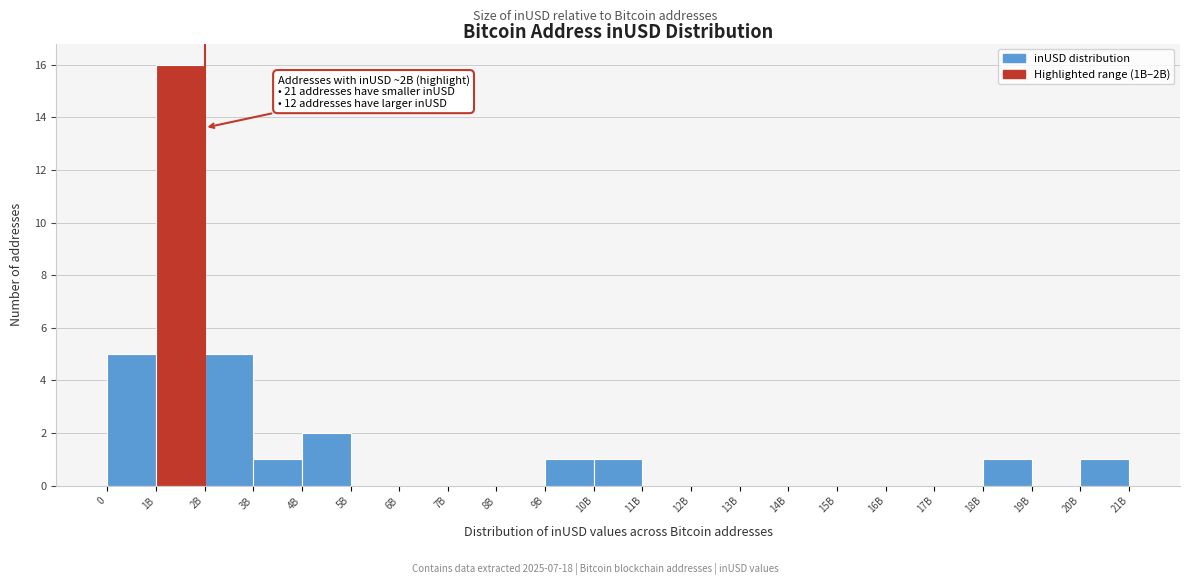

Reading left to right, transcribe all the data shown in this chart.

0=5	1B=16	2B=5	3B=1	4B=2	5B=0	6B=0	7B=0	8B=0	9B=1	10B=1	11B=0	12B=0	13B=0	14B=0	15B=0	16B=0	17B=0	18B=1	19B=0	20B=1